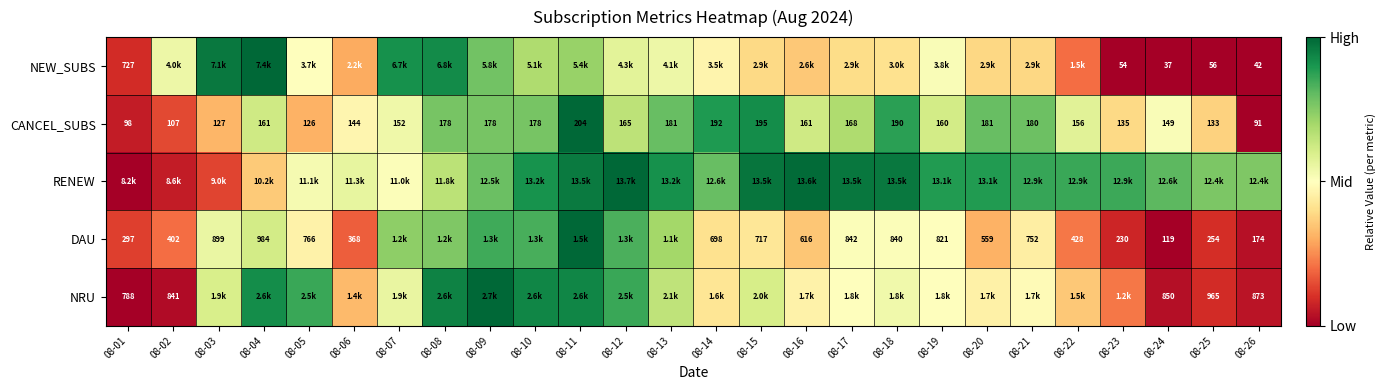

Is the value of NRU at 08-25 greater than the value of CANCEL_SUBS at 08-09?

Yes